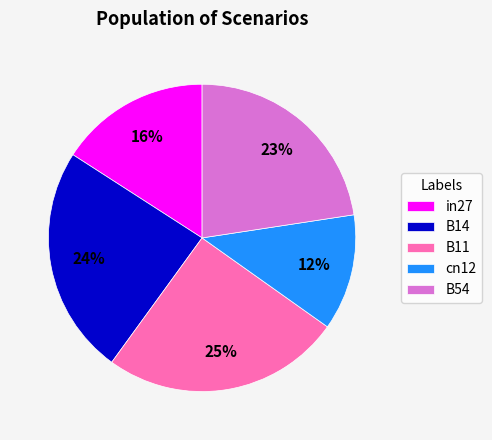

Between B11 and in27, which is larger?

B11